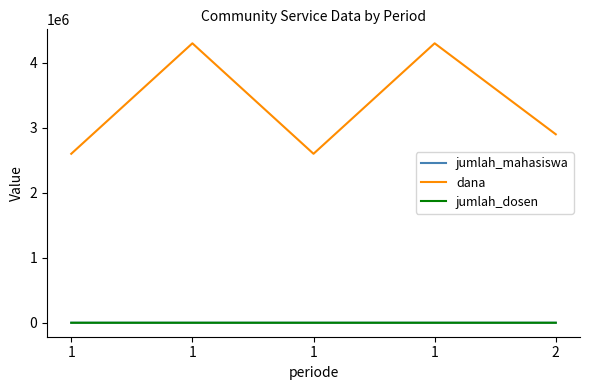

What are all the series names shown in the legend?

jumlah_mahasiswa, dana, jumlah_dosen